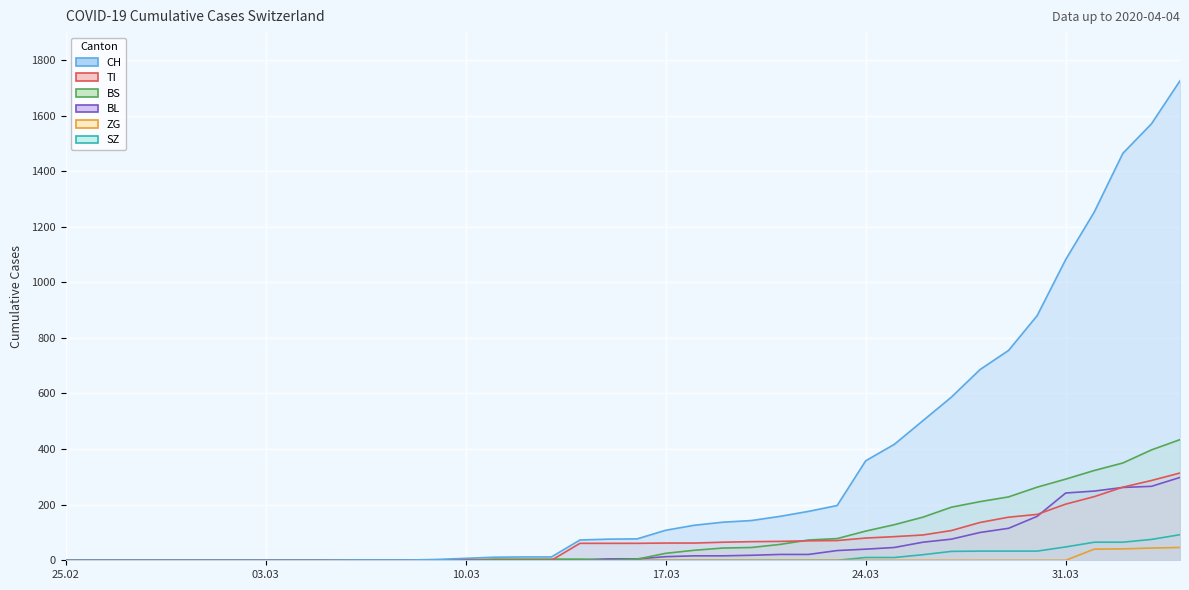

Between 2020-03-02 and 2020-03-07, which series saw the biggest shift?

CH